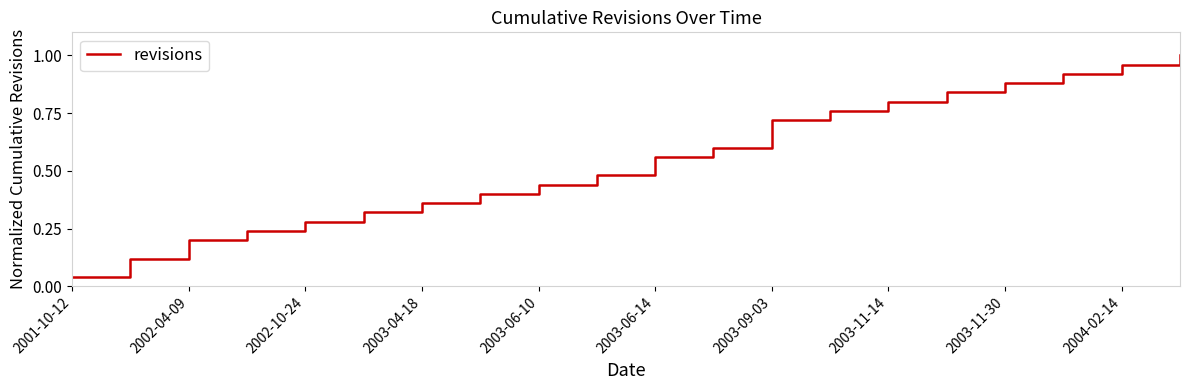

Is this an area chart (filled region under the line)?

No